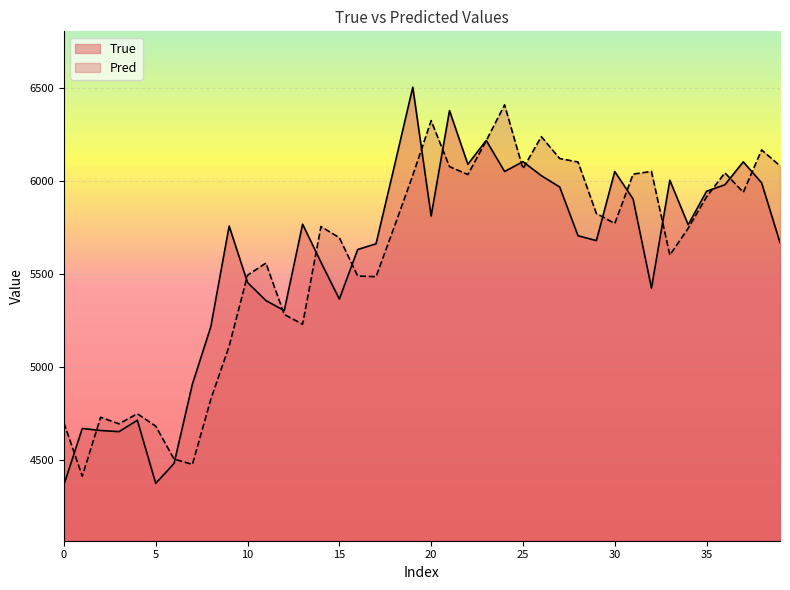

What is the sum of all True values?

223418.0